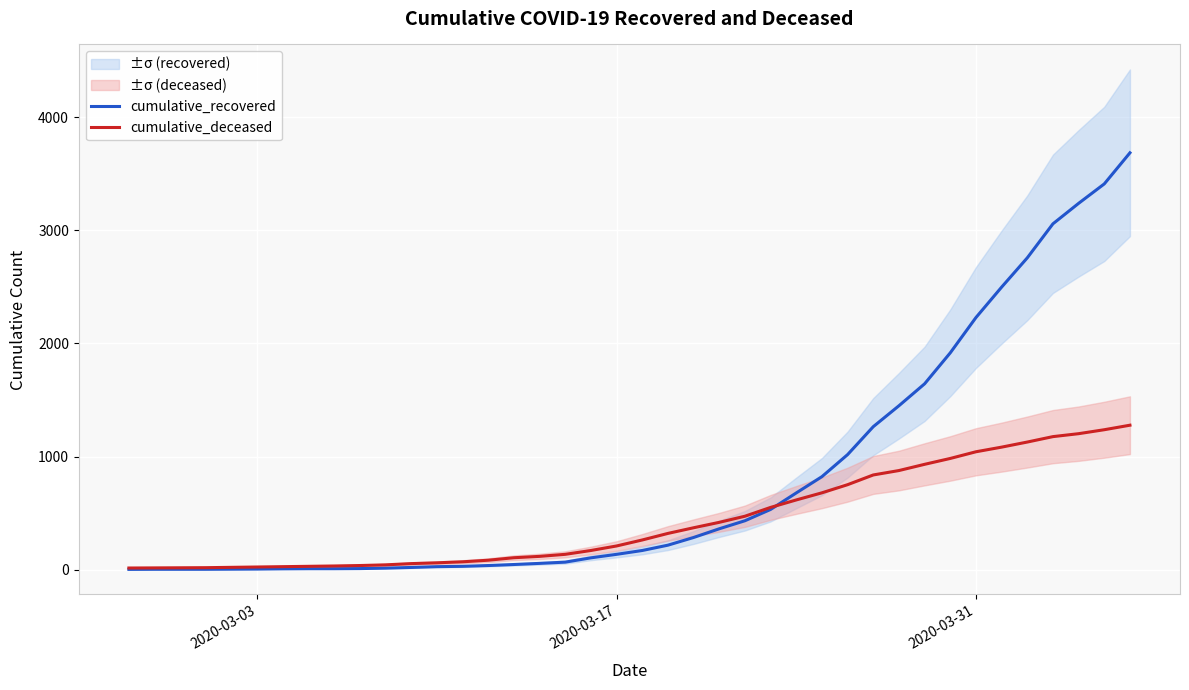

List the series in order of their peak value, highest first.

cumulative_recovered, cumulative_deceased